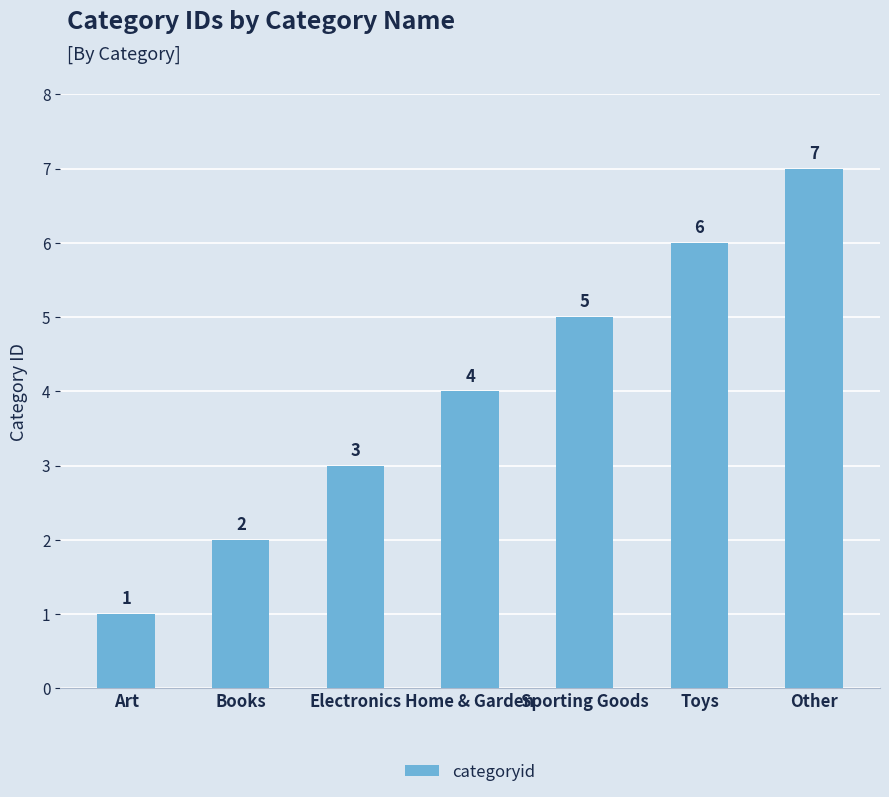

What position from the left is Sporting Goods?

5